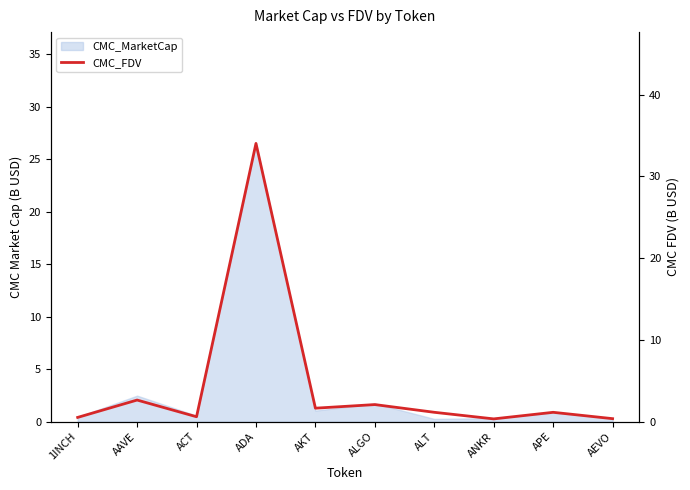

How many lines are shown in the chart?

1